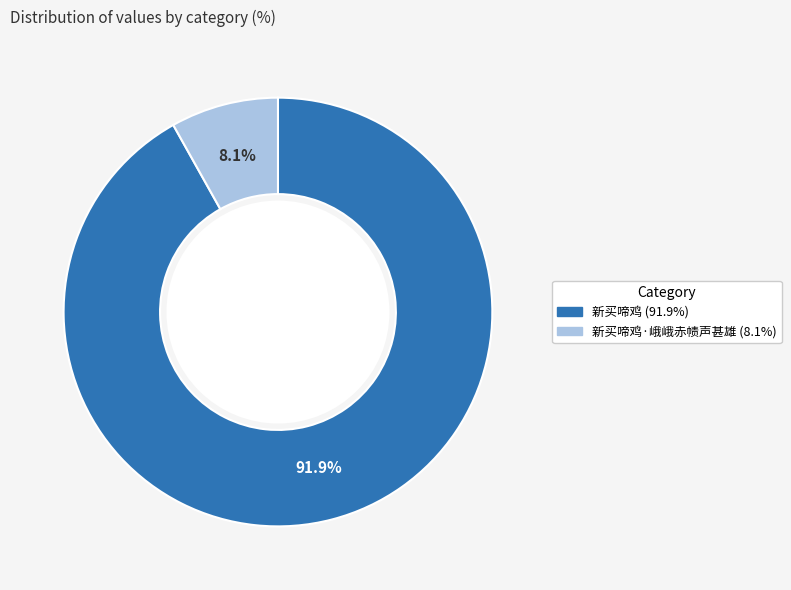

Count the number of slices in the pie.

2